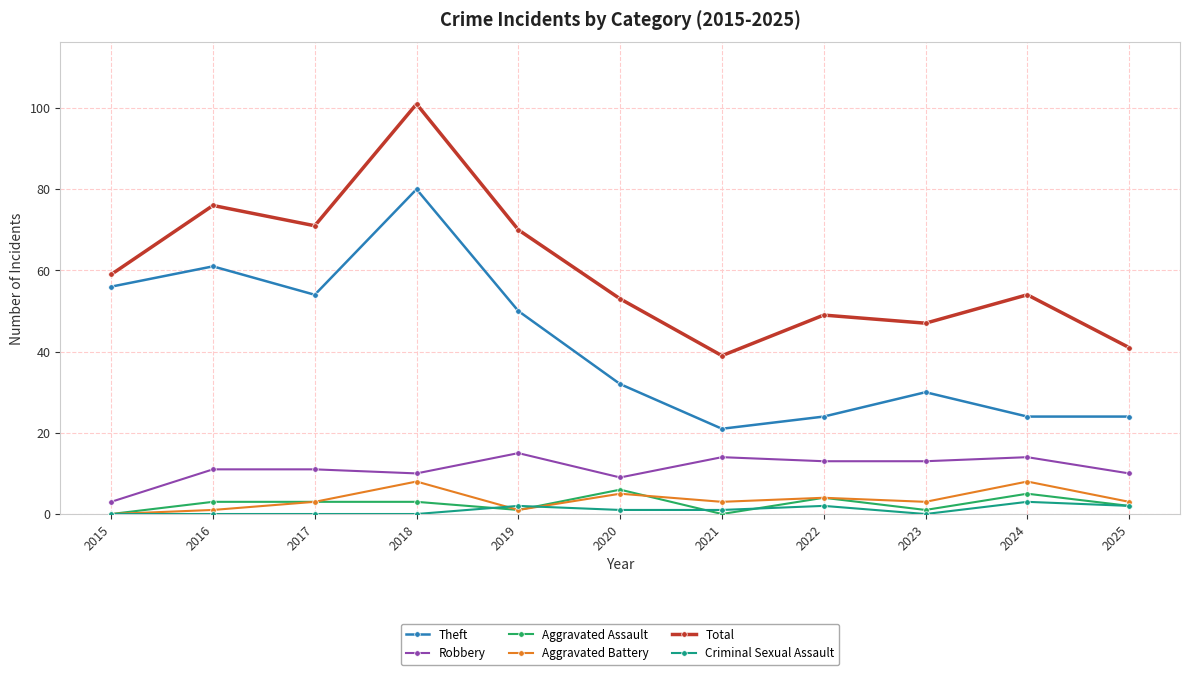

Which series has the largest total across all categories?

Total